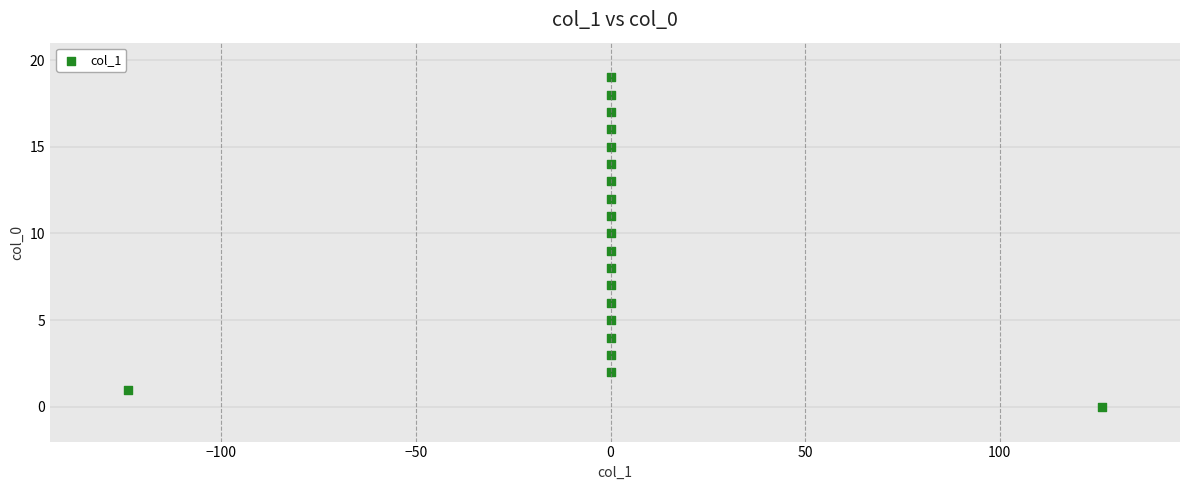

What is the range of Y values (max minus min)?

19